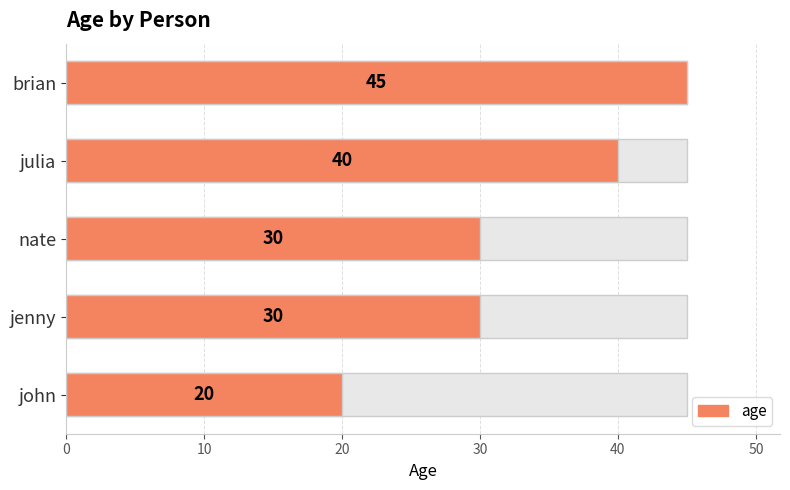

True or false: the data shows 40 at julia.

True